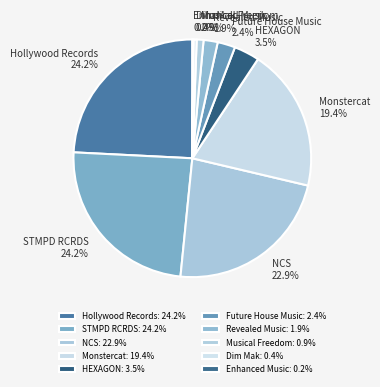

The STMPD RCRDS slice represents 24% of the pie. True or false?

True